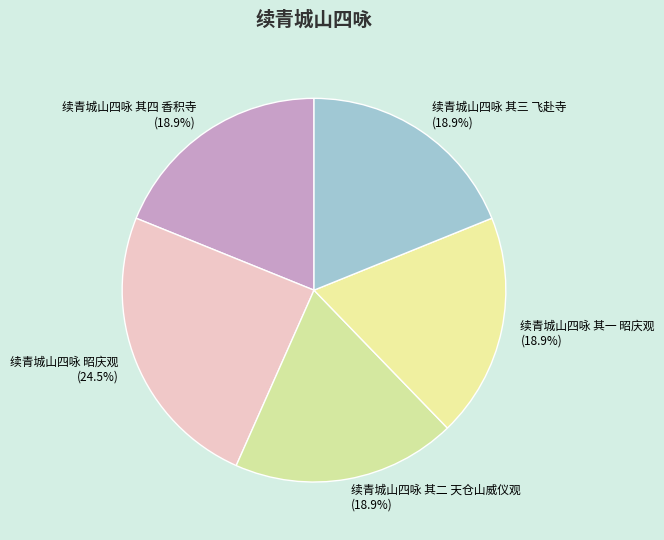

Is the sum of 续青城山四咏 其一 昭庆观 and 续青城山四咏 昭庆观 greater than half?

No